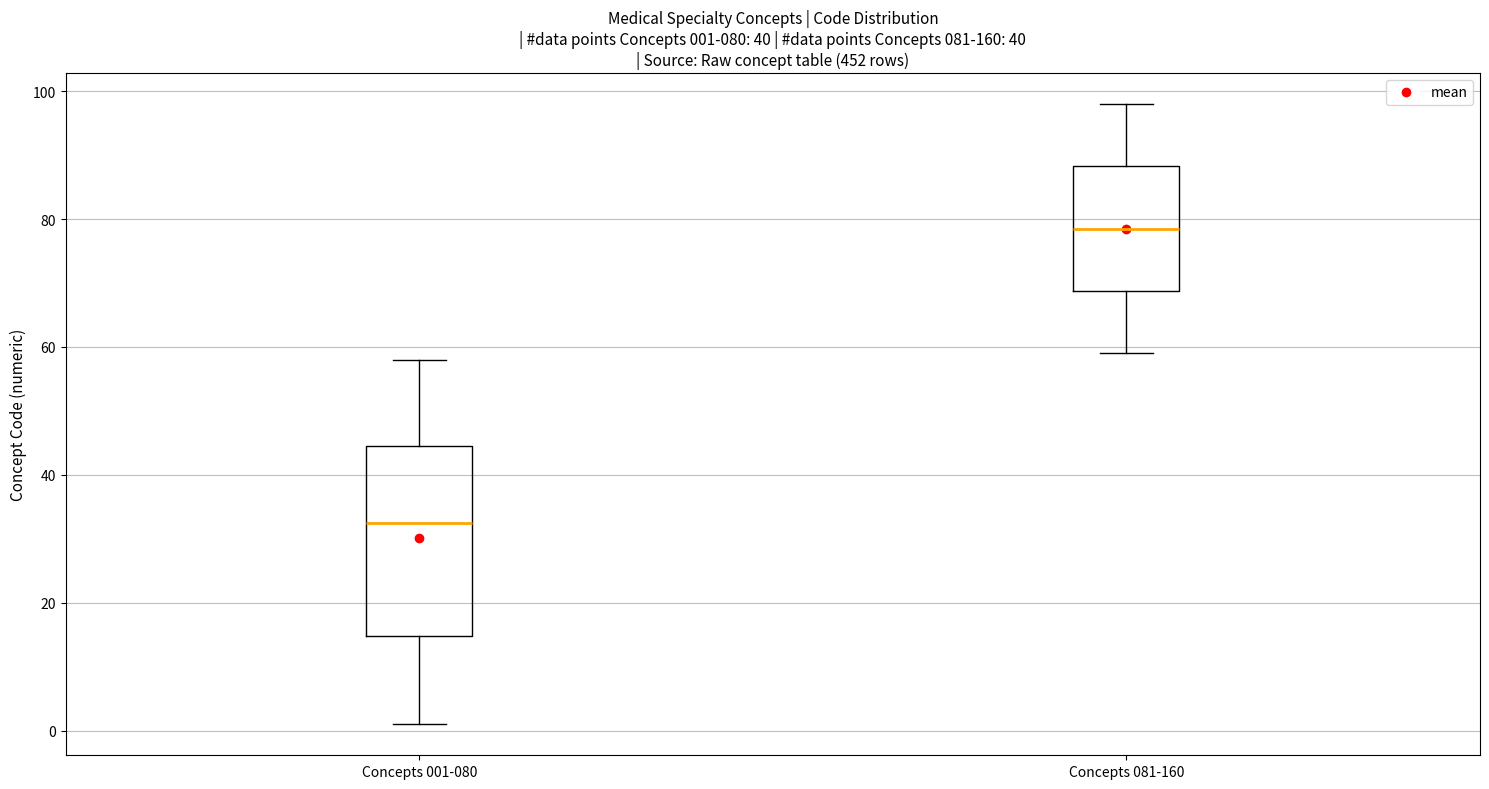

Comparing the boxes themselves (not the whiskers), which one is the tallest?

Concepts 001-080